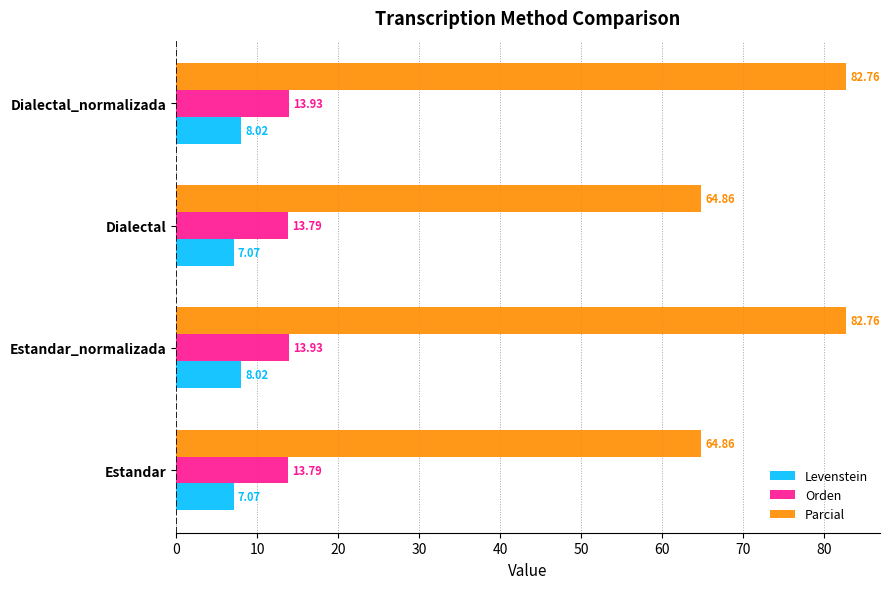

What is the maximum value shown in the chart?

82.8